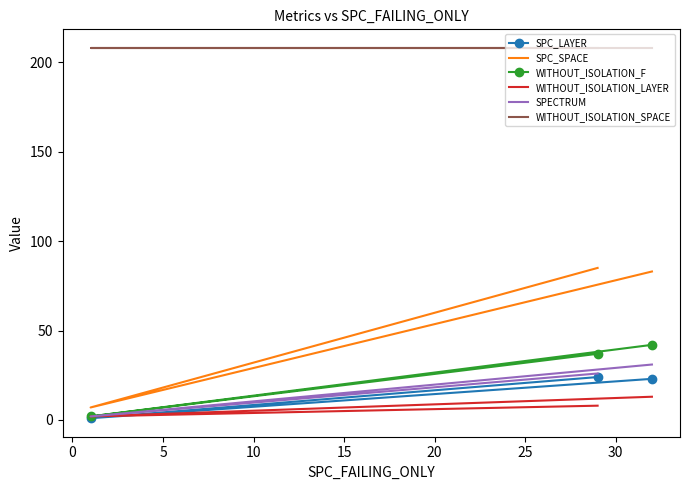

What is the minimum value shown in the chart?

1